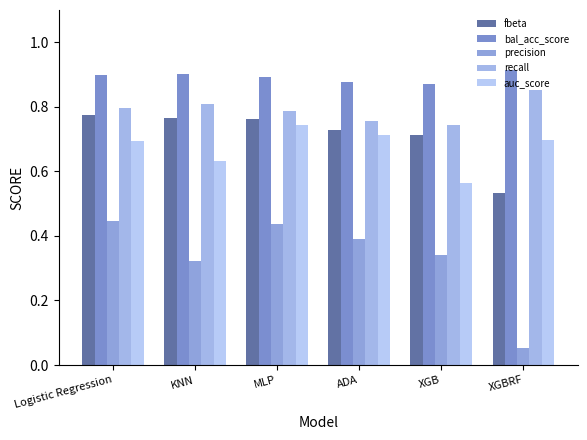

Reading left to right, transcribe all the data shown in this chart.

fbeta: 0.8	0.8	0.8	0.7	0.7	0.5
bal_acc_score: 0.9	0.9	0.9	0.9	0.9	0.9
precision: 0.4	0.3	0.4	0.4	0.3	0.1
recall: 0.8	0.8	0.8	0.8	0.7	0.9
auc_score: 0.7	0.6	0.7	0.7	0.6	0.7